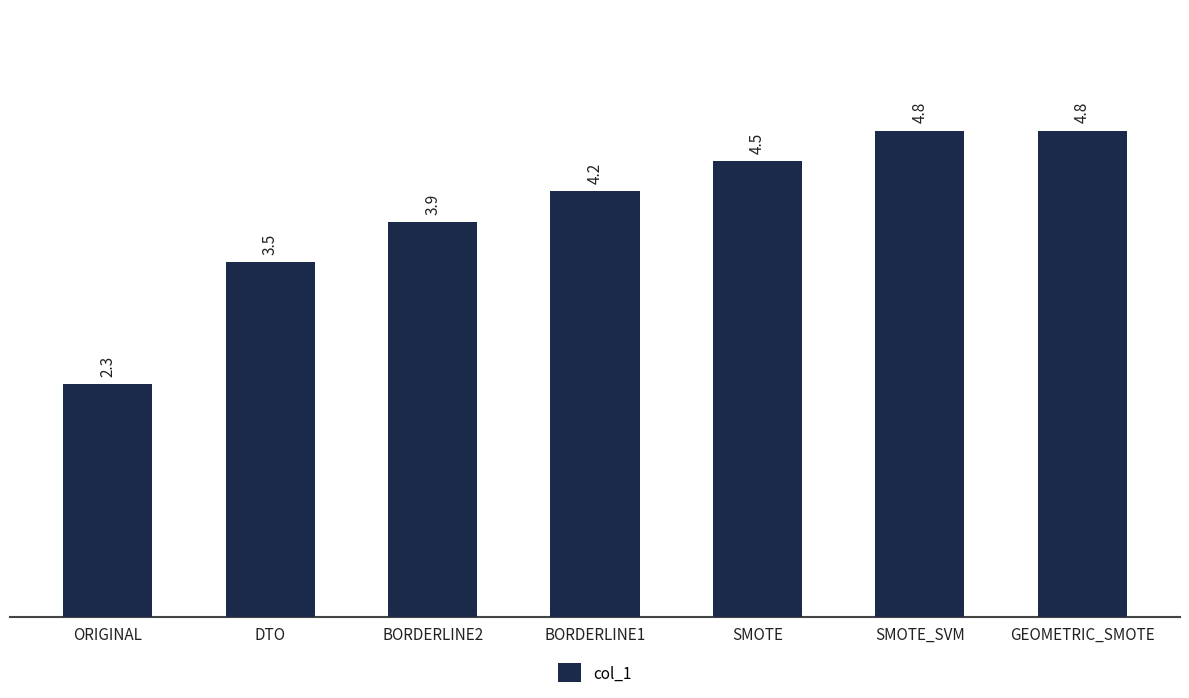

What is the label of the 4th bar from the right?

BORDERLINE1